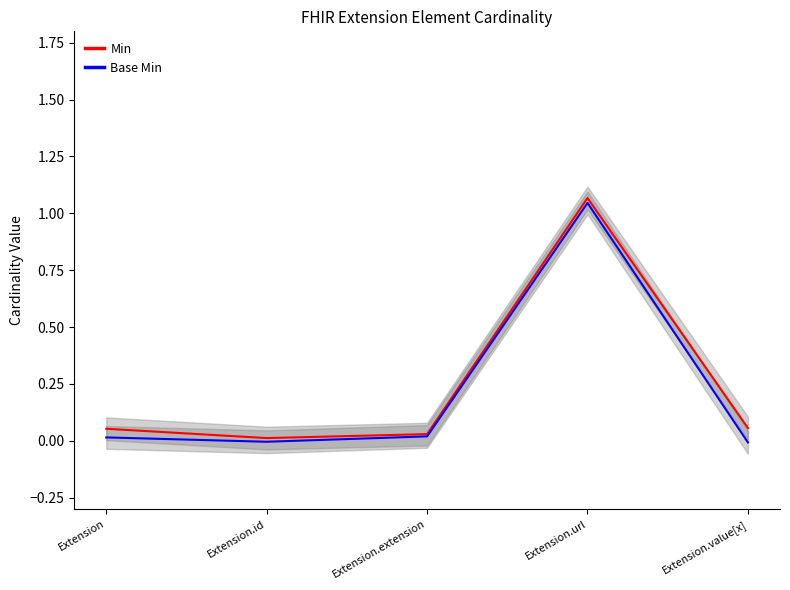

True or false: Base Min and Min cross at least once.

False